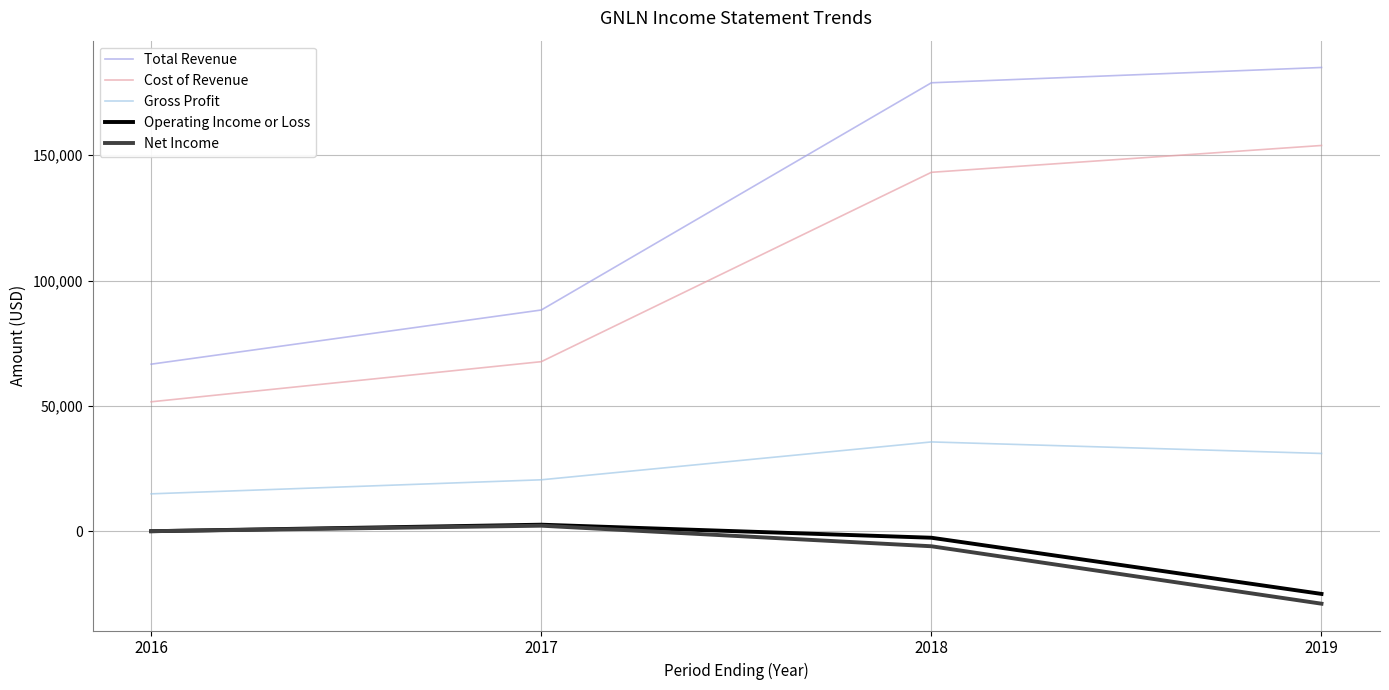

What is the difference between the maximum and minimum values in the Operating Income or Loss series?

27600